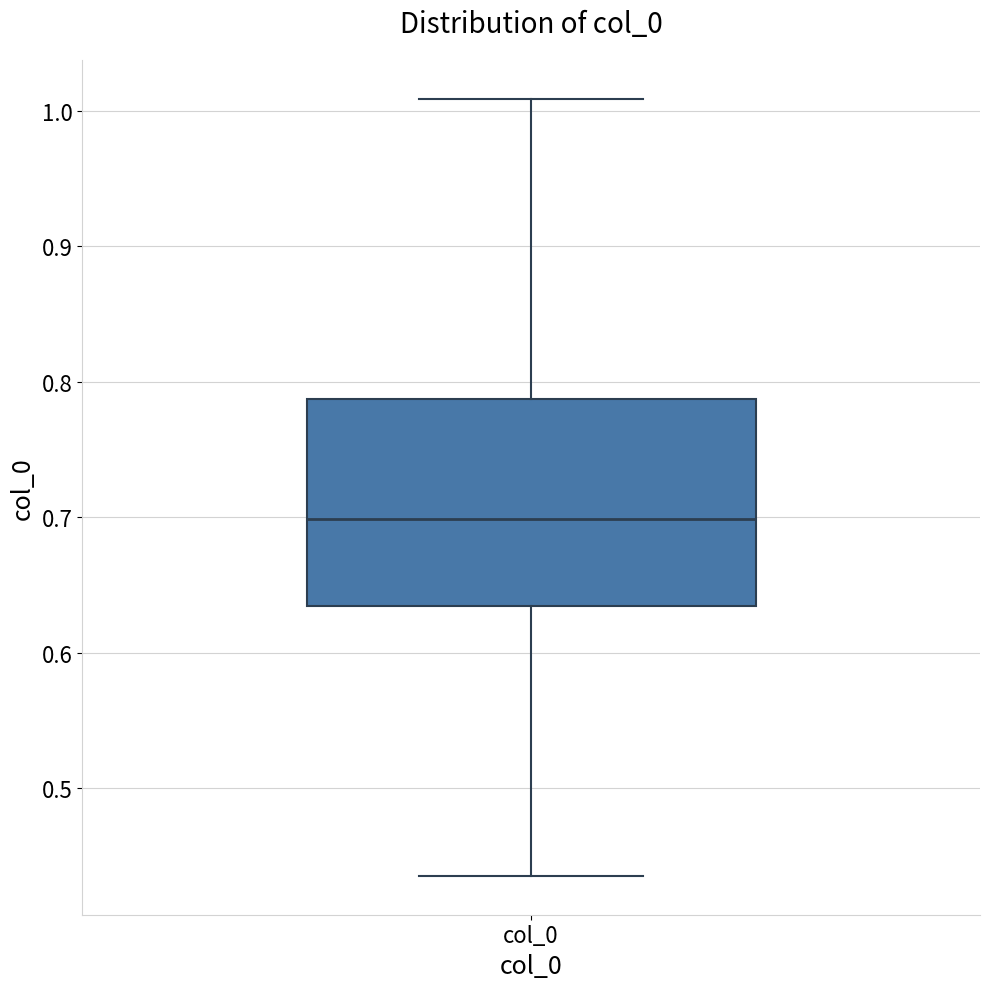

Read this box plot against the y-axis: the position of the median line, the range covered by the box, and the ends of both whiskers. The values are not printed on the chart, so give them approximately, as read against the axis.

median 0.70, box 0.63 to 0.79, whiskers 0.44 to 1.01